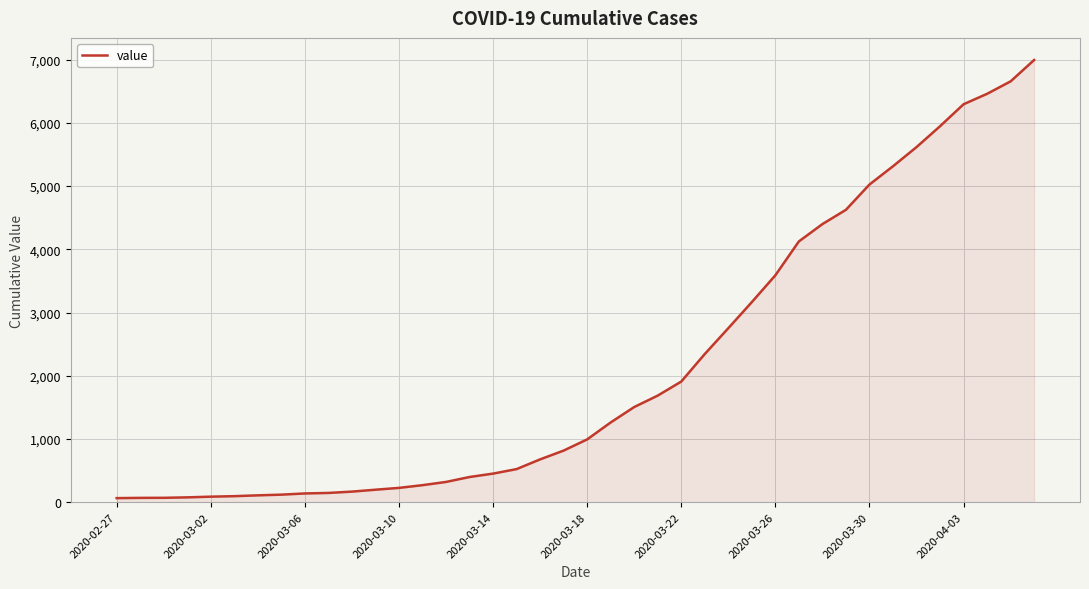

What is the greatest value displayed?

6995